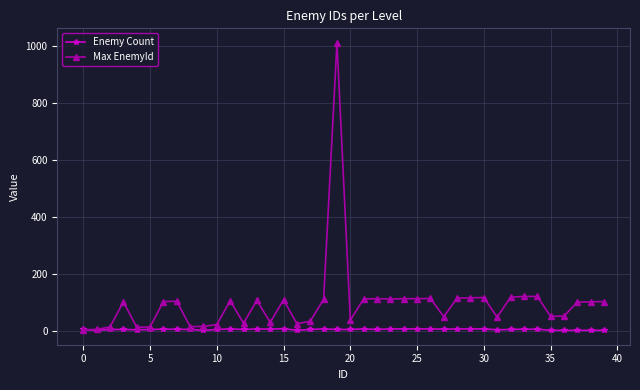

List the series in order of their overall mean, highest first.

Max EnemyId, Enemy Count